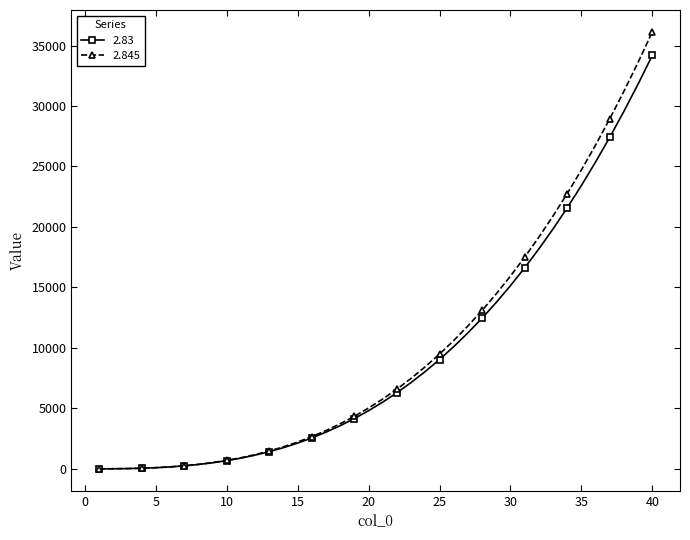

What is the greatest value displayed?

36129.4